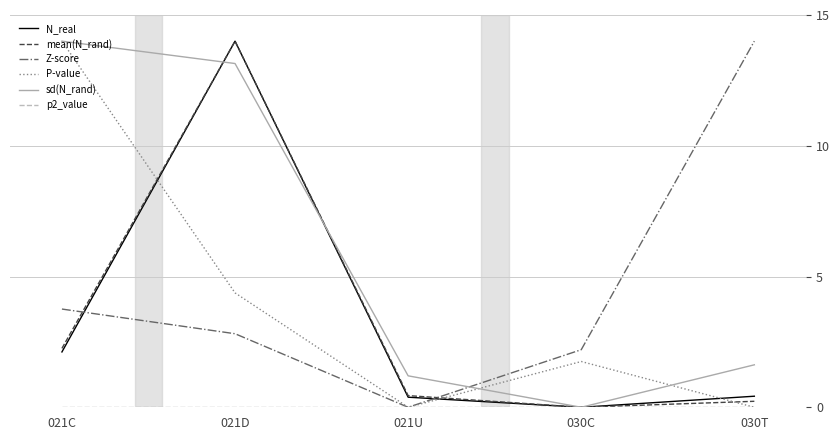

The value of sd(N_rand) at 021D is 4.7. True or false?

False